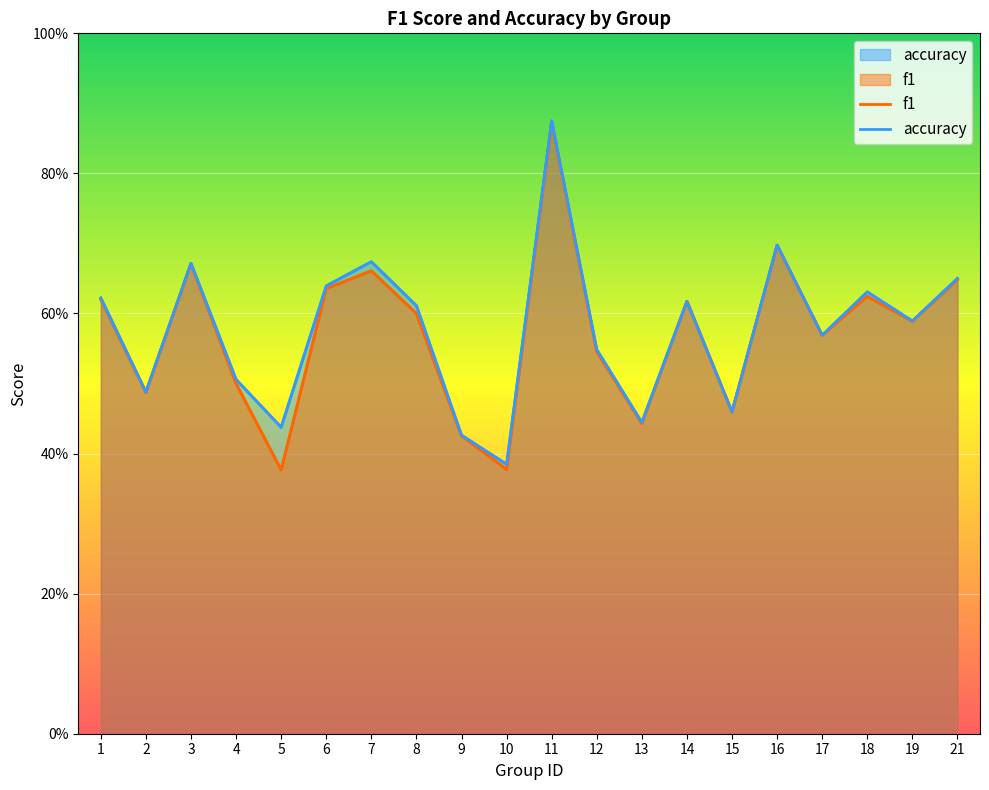

At which category is the sum across all series the highest?

11